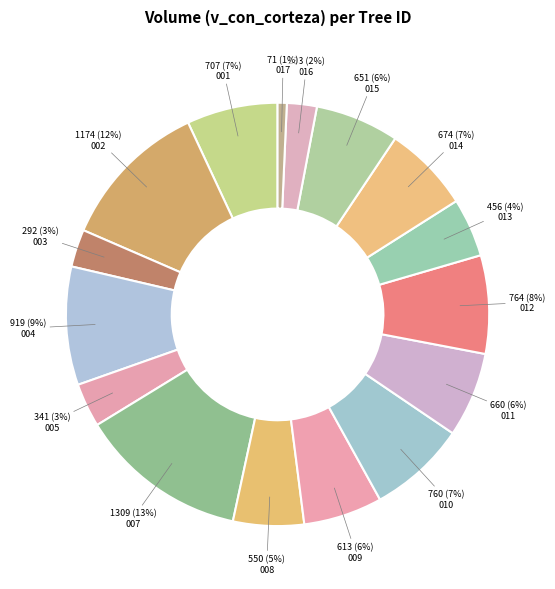

Count the number of slices in the pie.

16